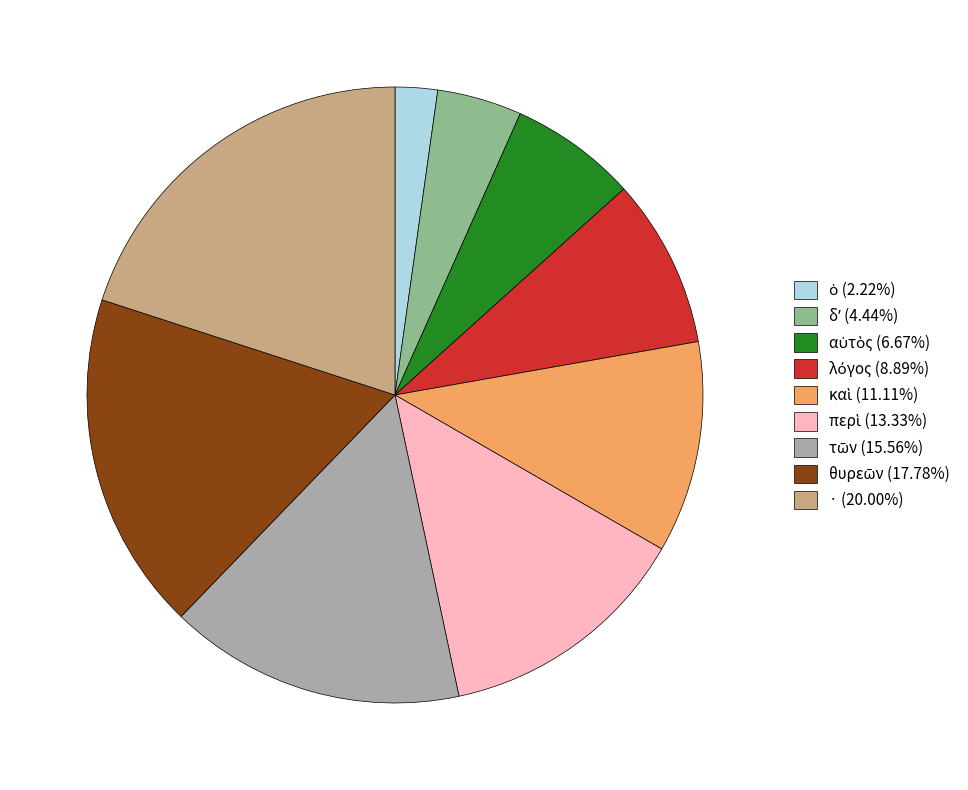

Does any single category account for the majority?

No